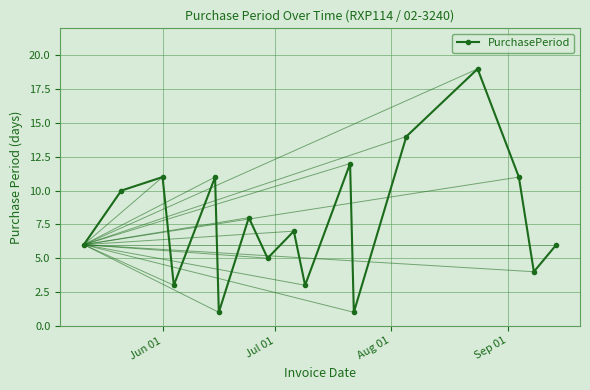

What is the difference between the maximum and minimum values?

18